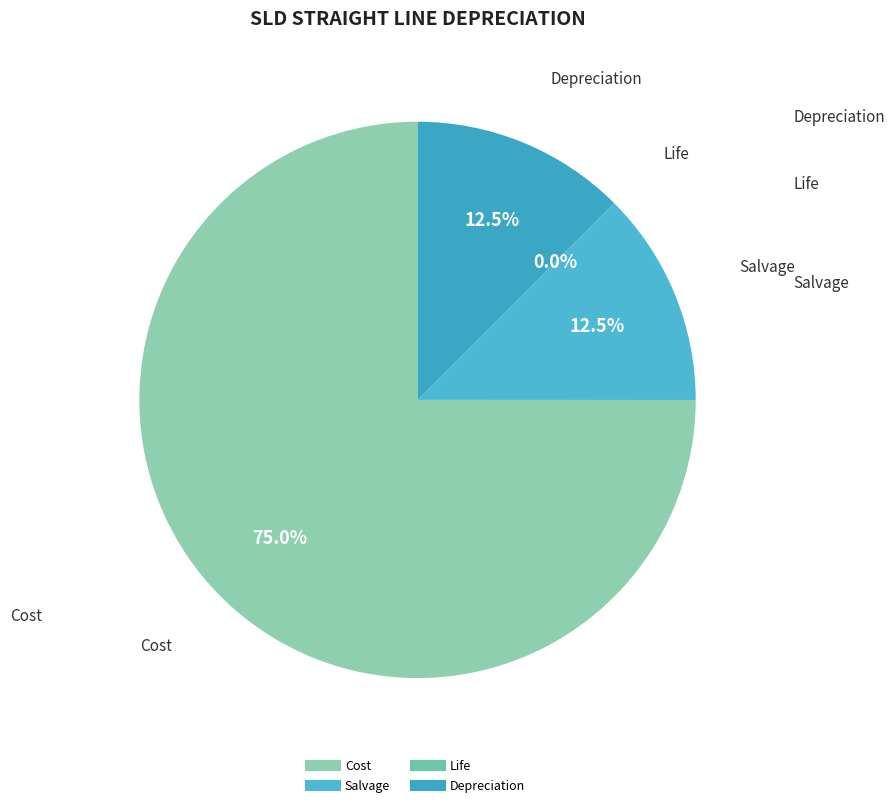

Which category accounts for the majority?

Cost